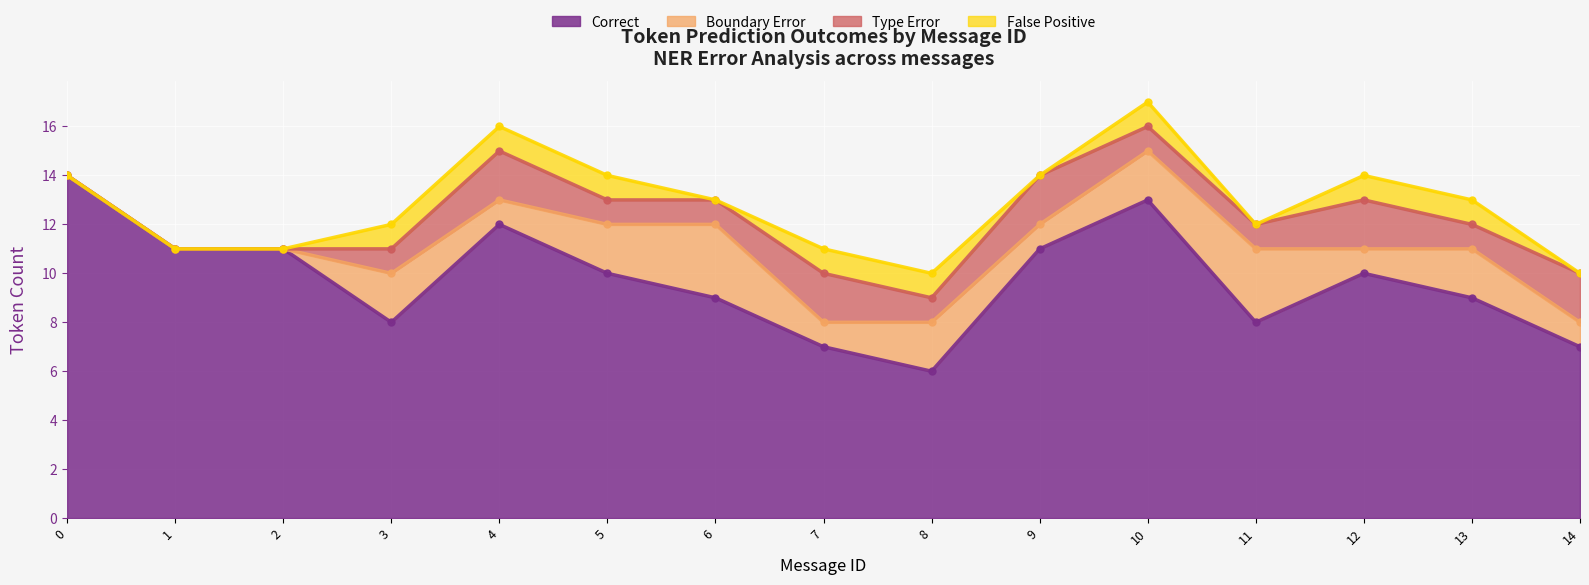

What is the greatest value displayed?

14